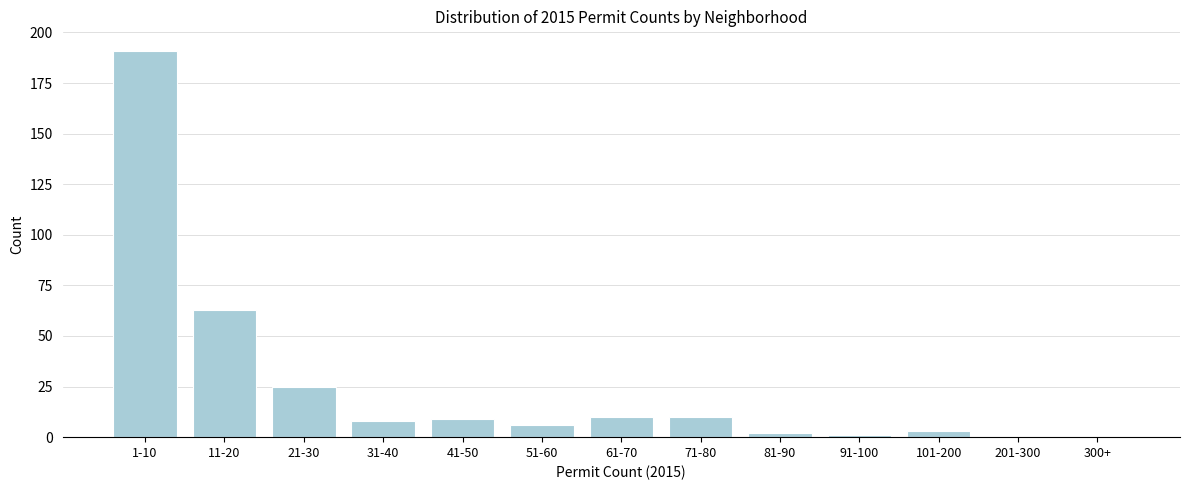

Reading left to right, extract all data points from this chart.

1-10=191	11-20=63	21-30=25	31-40=8	41-50=9	51-60=6	61-70=10	71-80=10	81-90=2	91-100=1	101-200=3	201-300=0	300+=0